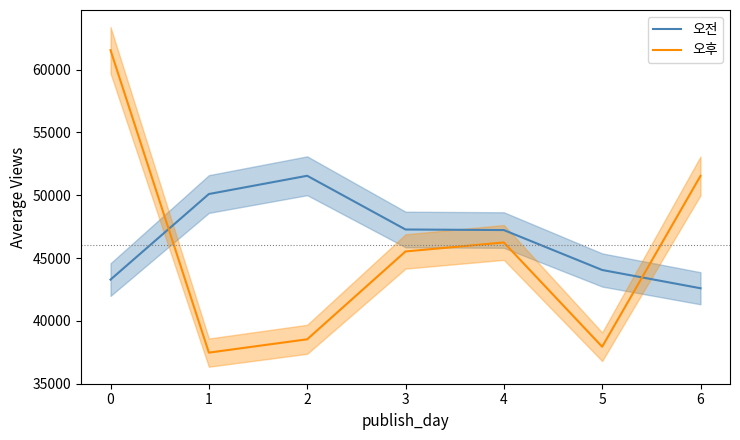

What is the highest value of the 오후 series?

61548.2